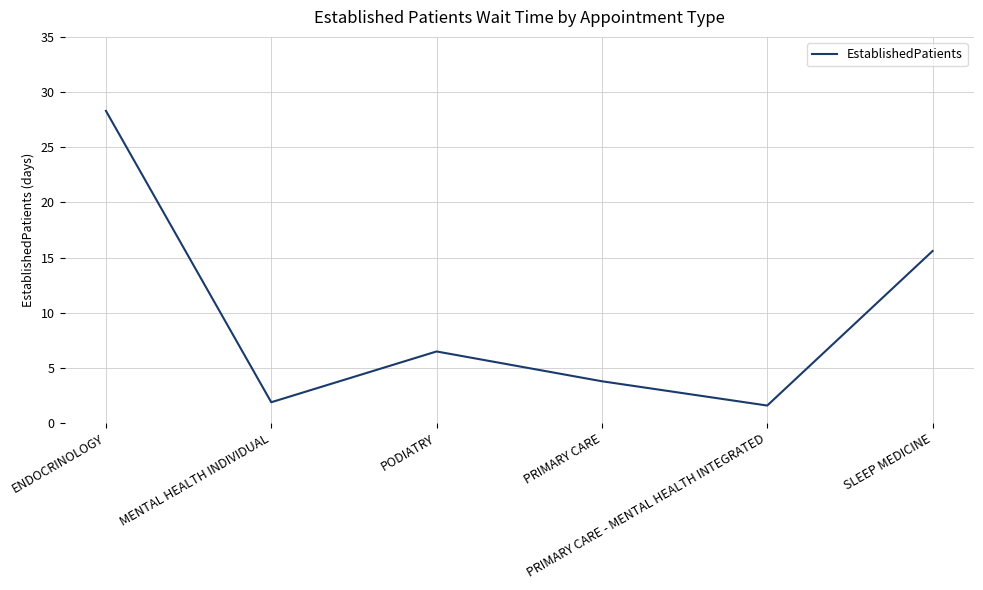

List the labels in order of value, smallest first.

PRIMARY CARE - MENTAL HEALTH INTEGRATED, MENTAL HEALTH INDIVIDUAL, PRIMARY CARE, PODIATRY, SLEEP MEDICINE, ENDOCRINOLOGY